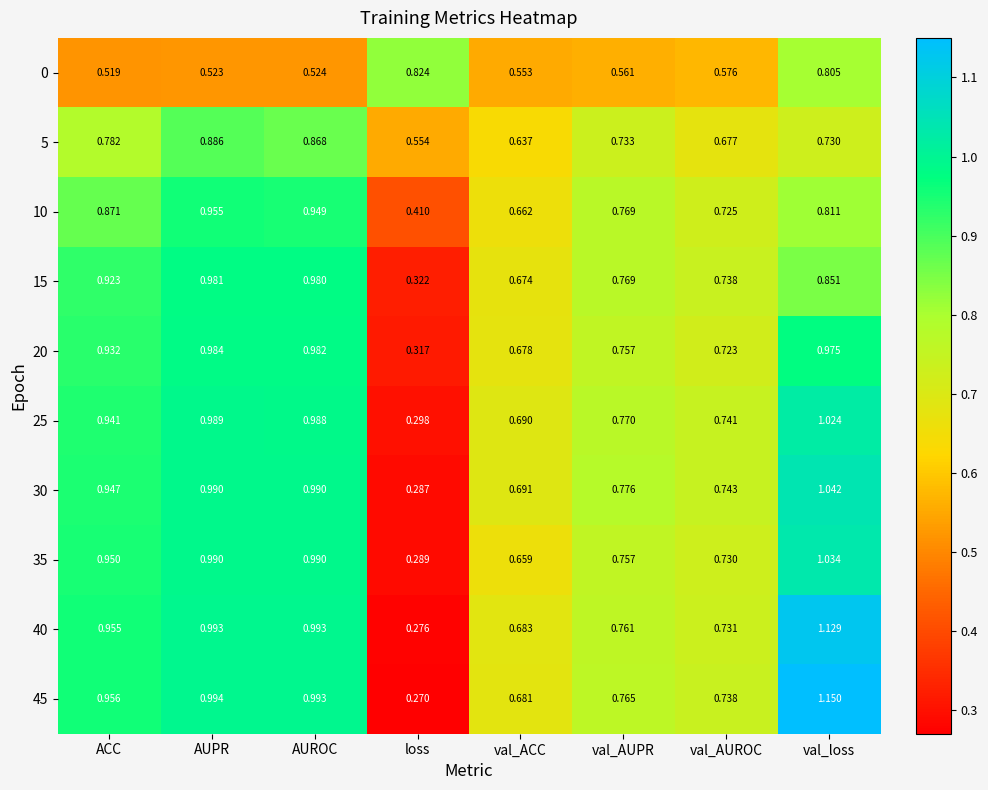

At which label is 45 closest to 0?

loss